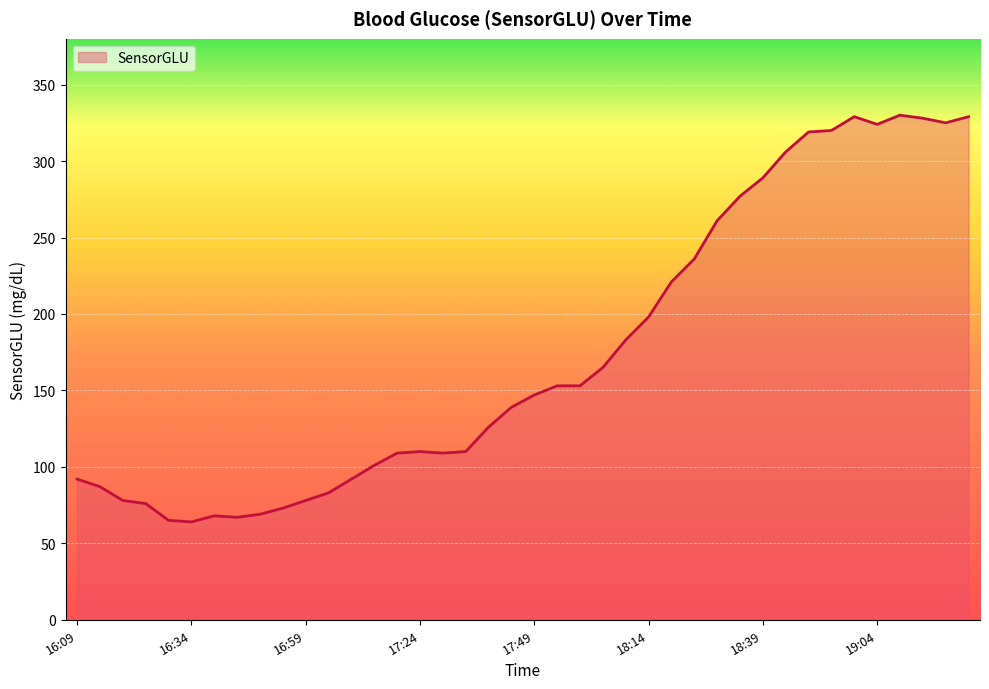

How many lines are shown in the chart?

1